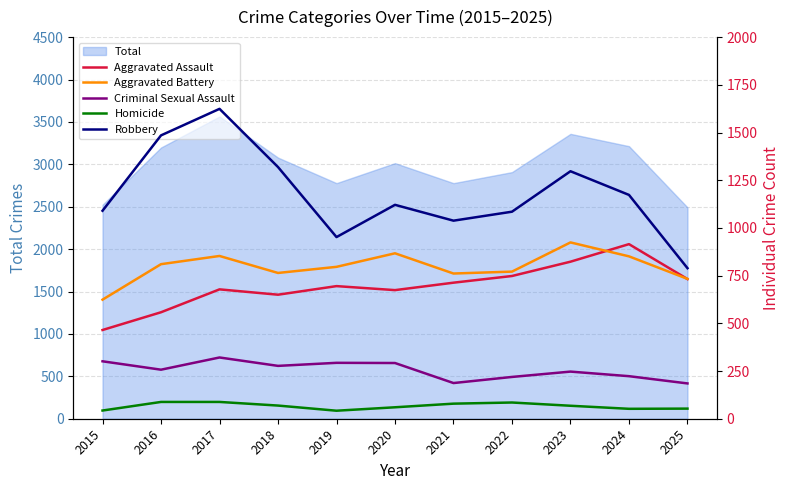

What is the lowest value of the Homicide series?

42